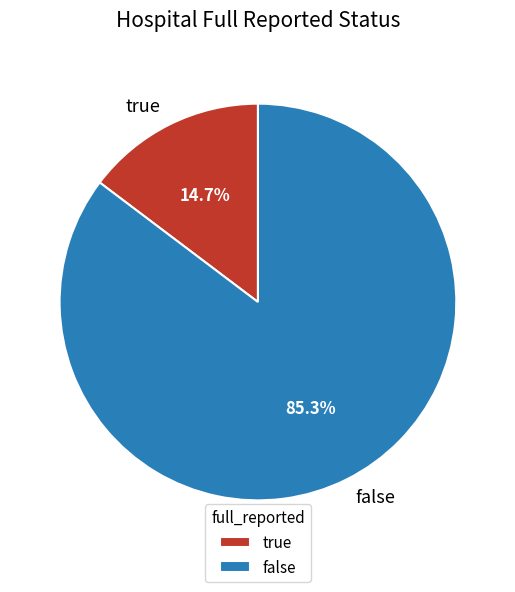

Does false represent more than half of the total?

Yes